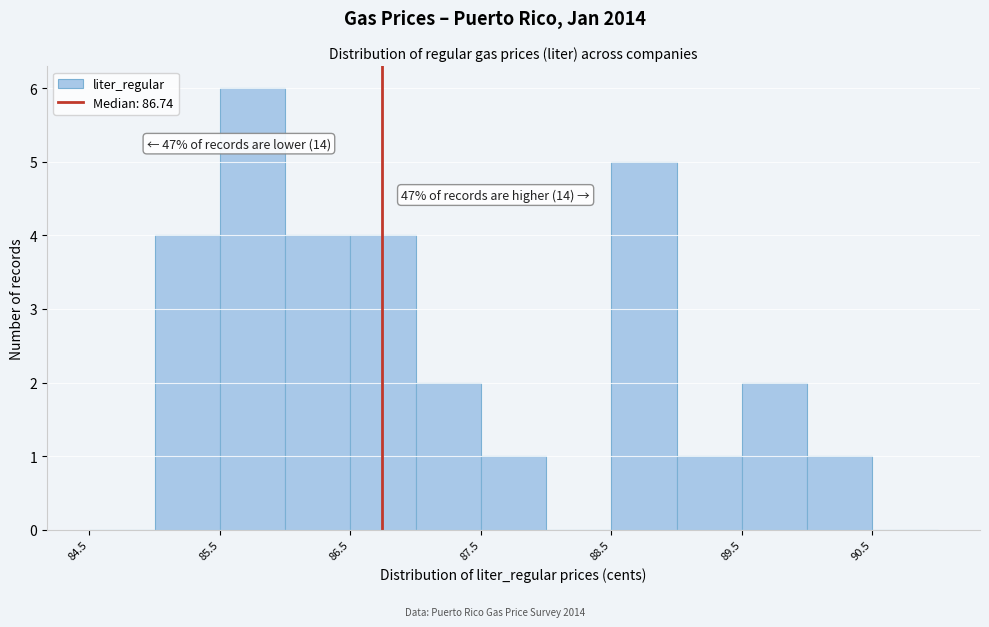

Over which range of the x-axis is the bar tallest?

85.5 to 86.0